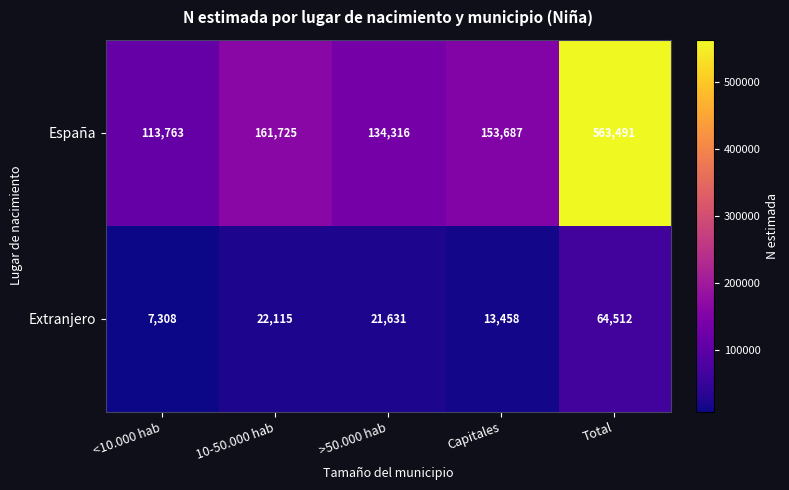

Rank the series by their average value, from highest to lowest.

España, Extranjero